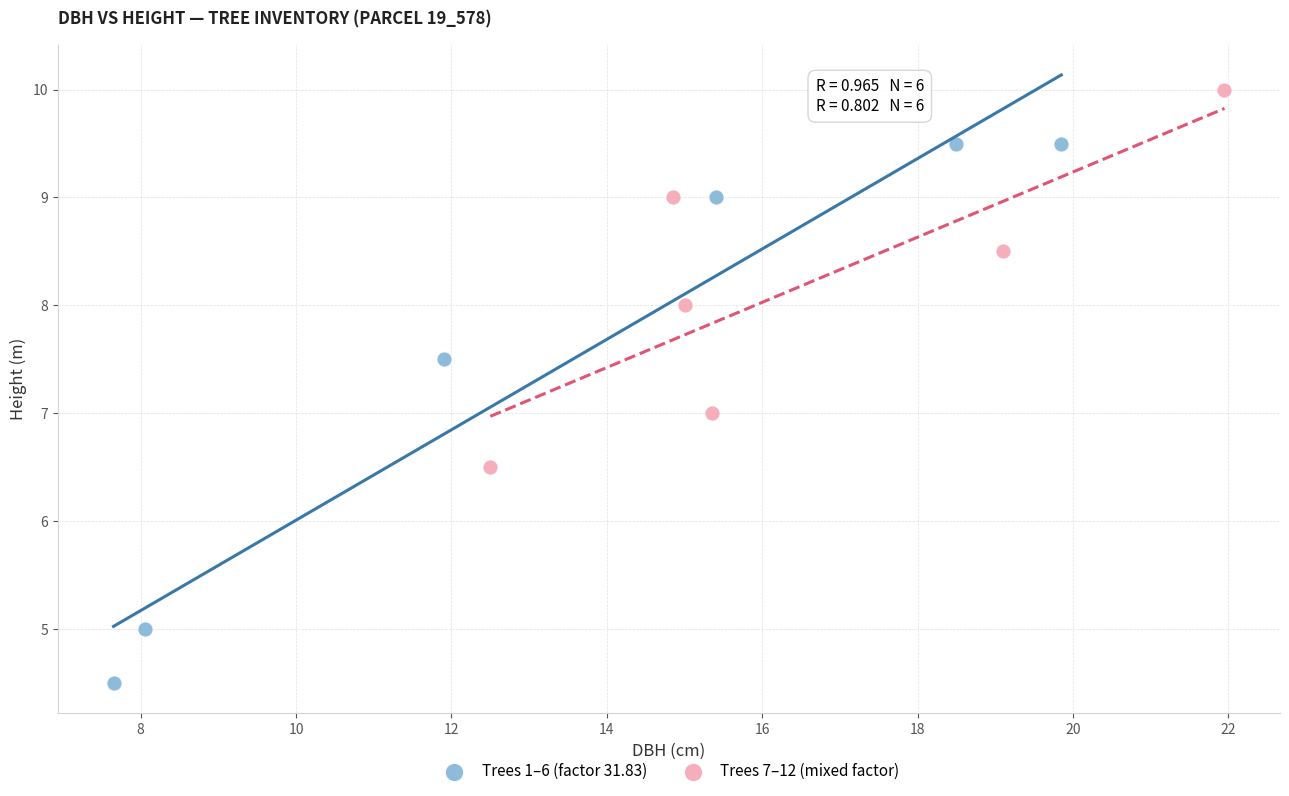

Which series contains the lowest Y value?

Trees 1–6 (factor 31.83)